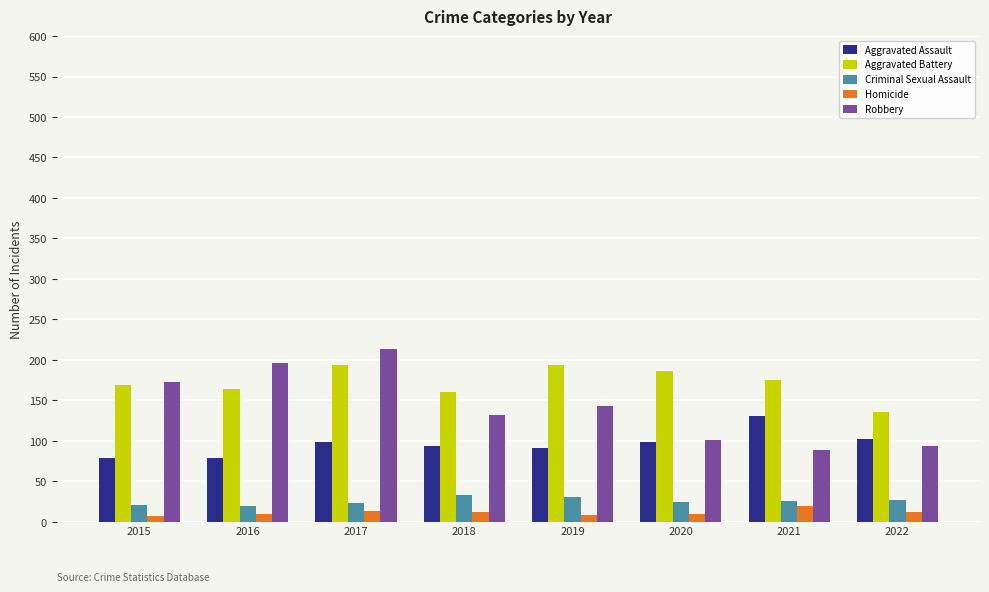

What is the spread (max minus min) of values at 2015?

165